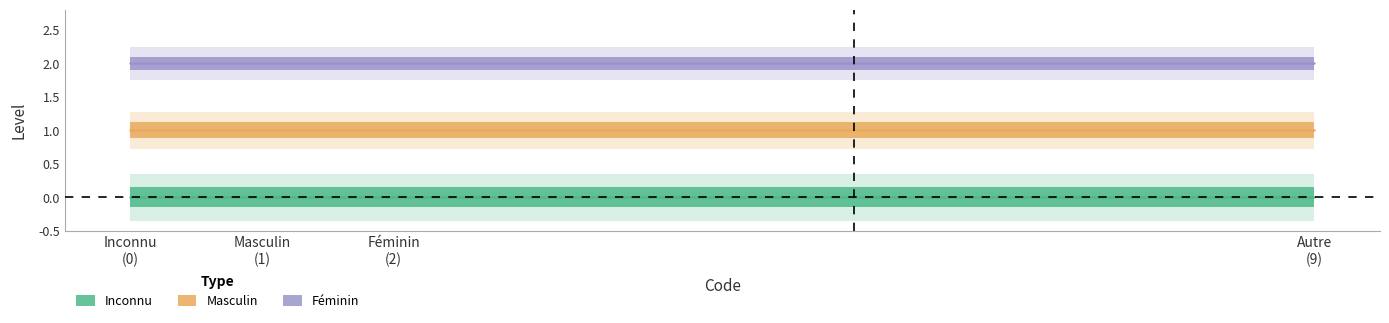

Does the chart display data point markers on the line(s)?

No